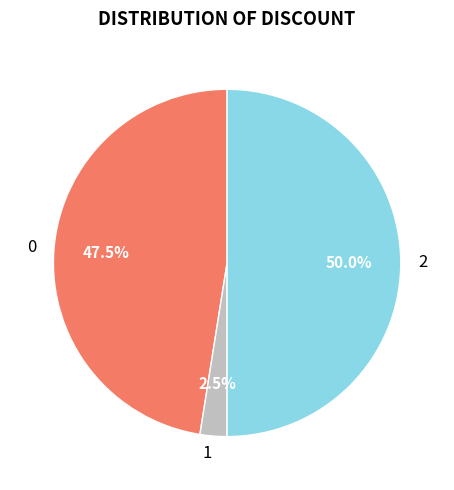

The 0 slice represents 23% of the pie. True or false?

False